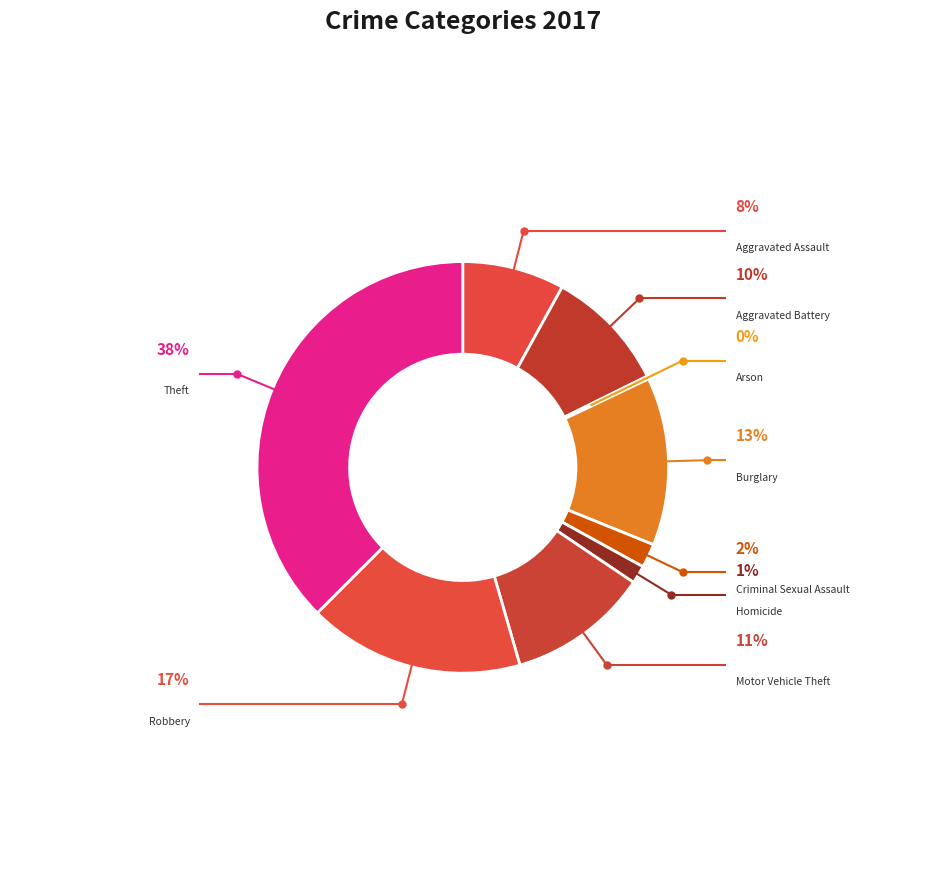

To the nearest percent, what is the difference between the Motor Vehicle Theft and Homicide slice percentages?

10%